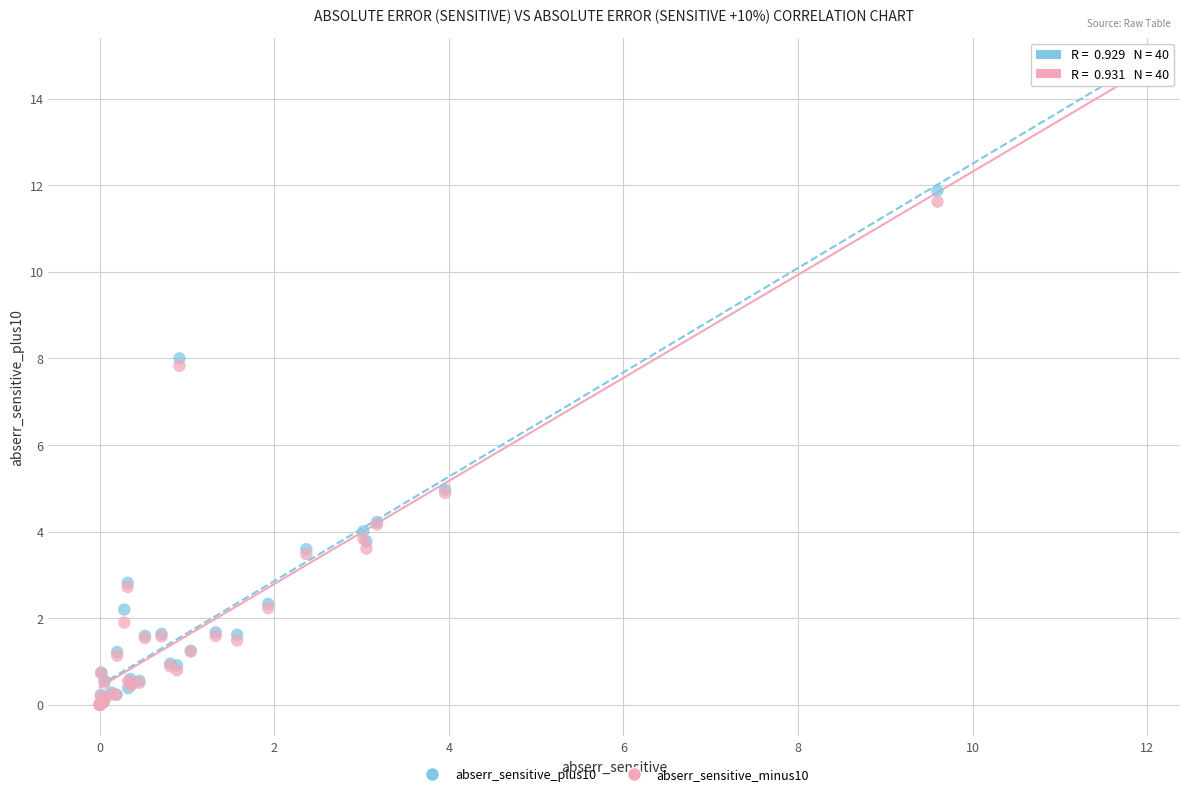

What are all the series names shown in the legend?

abserr_sensitive_plus10, abserr_sensitive_minus10